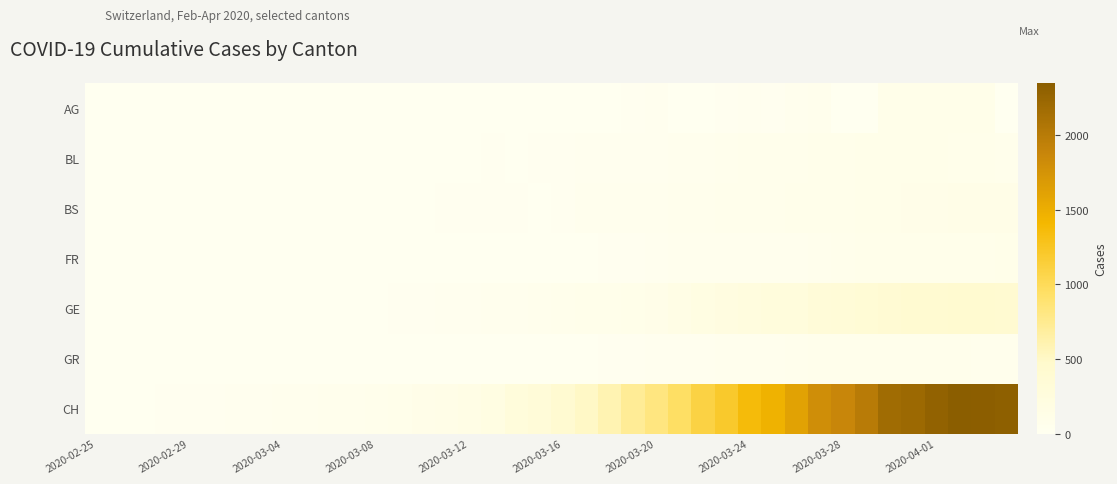

Which series has the largest total across all categories?

CH